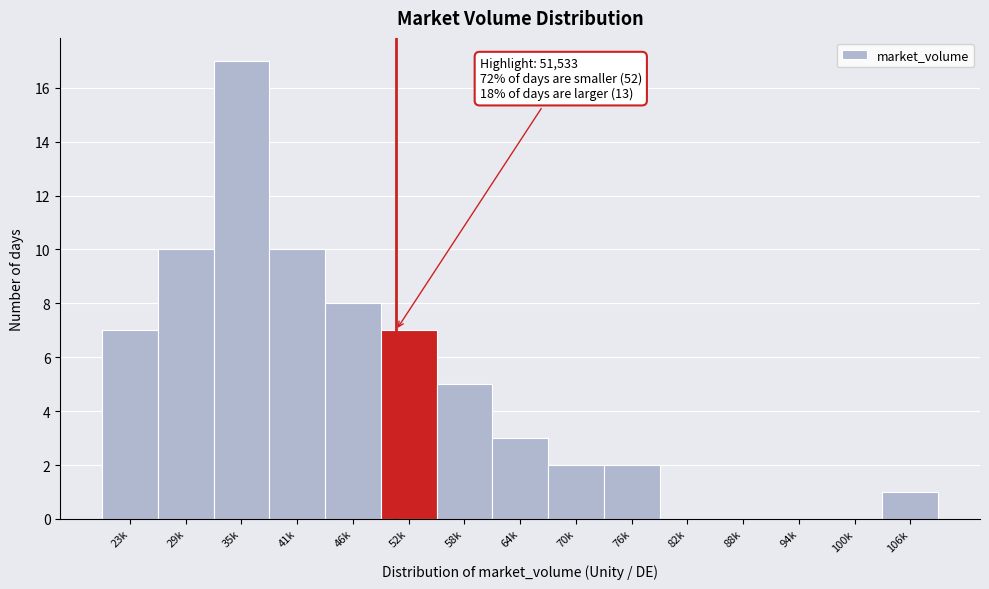

Reading right to left, extract all data points from this chart.

106k=1	100k=0	94k=0	88k=0	82k=0	76k=2	70k=2	64k=3	58k=5	52k=7	46k=8	41k=10	35k=17	29k=10	23k=7